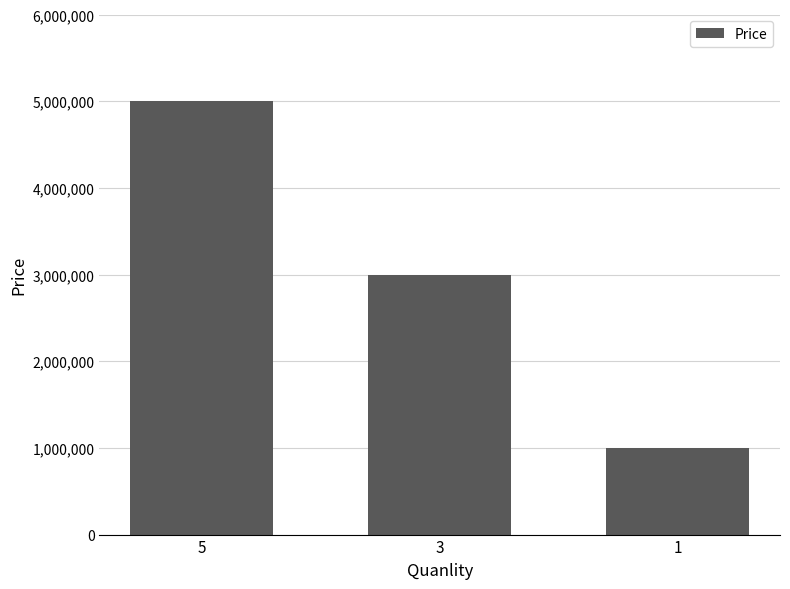

Are the bars horizontal?

No